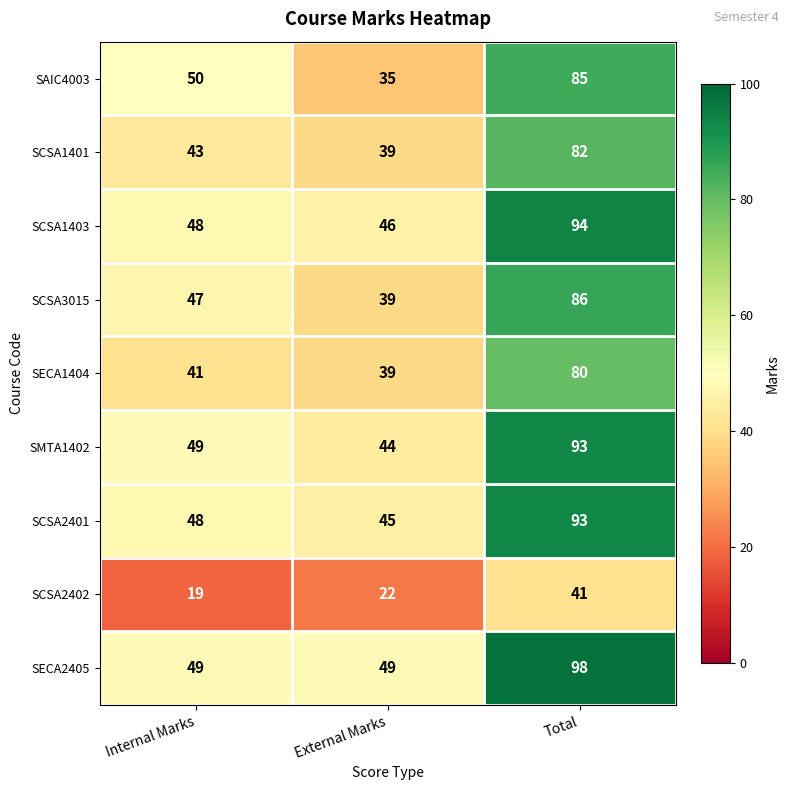

True or false: SMTA1402 has a value of 16 at Internal Marks.

False